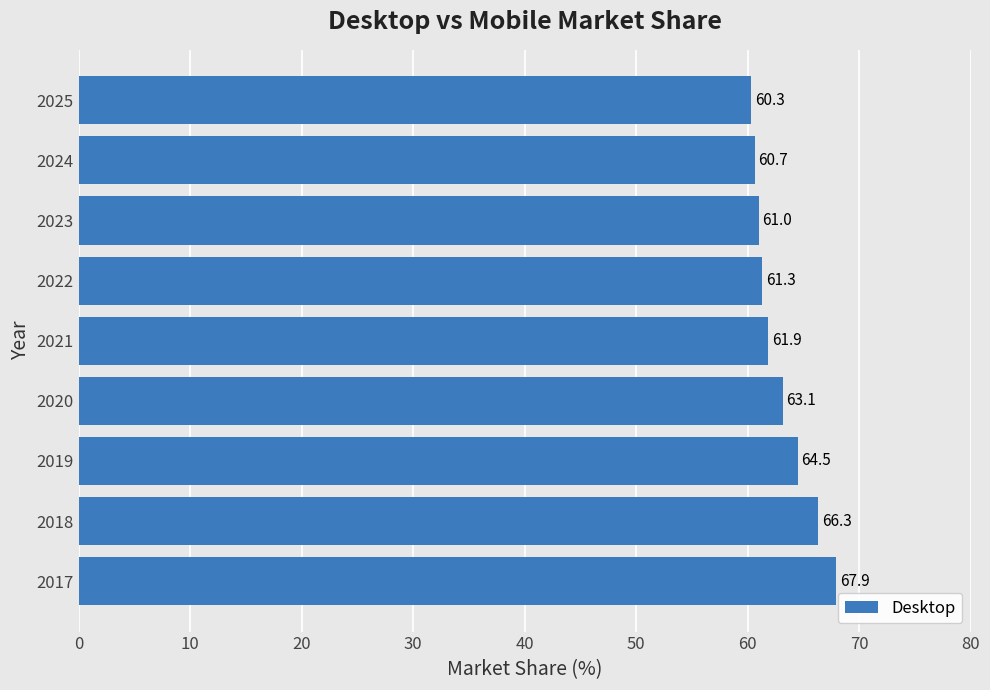

What is the smallest value displayed?

60.3